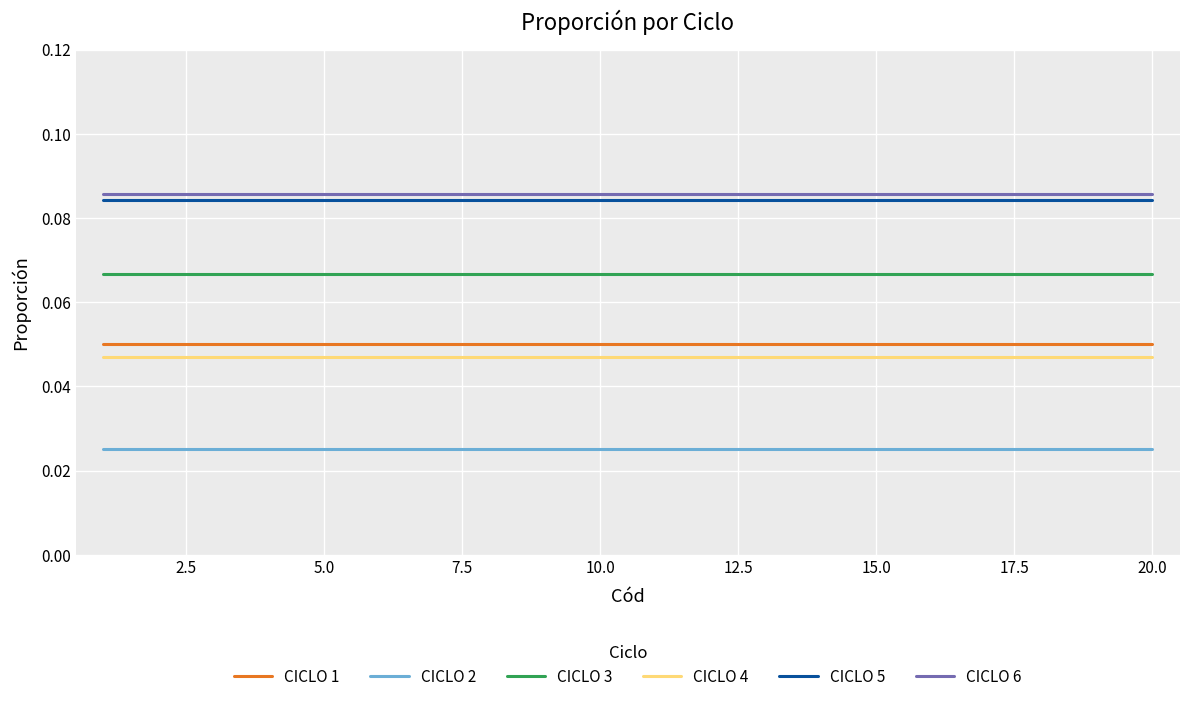

True or false: CICLO 3 and CICLO 1 intersect in this chart.

False